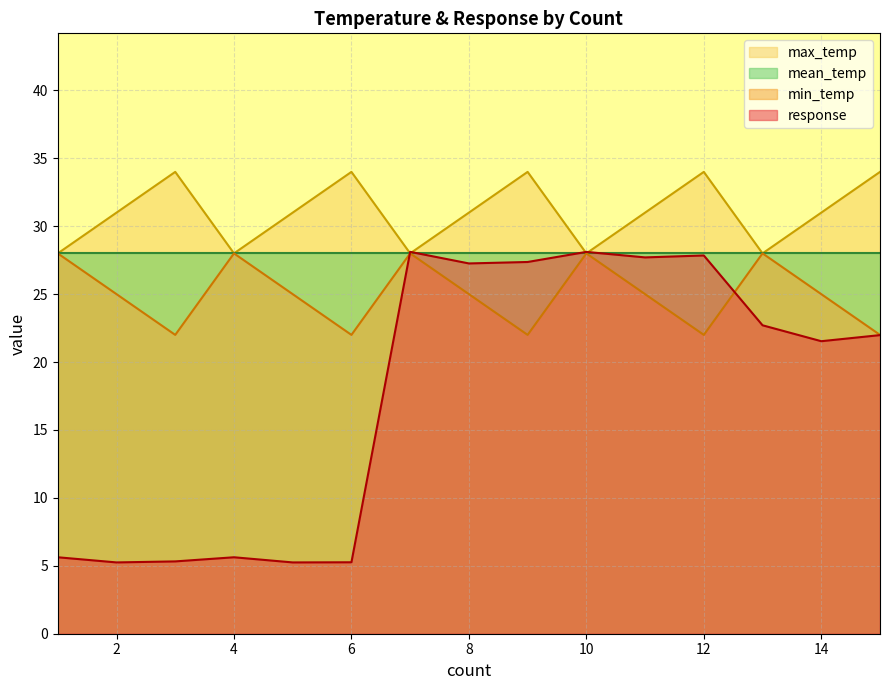

Does the chart display data point markers on the line(s)?

No